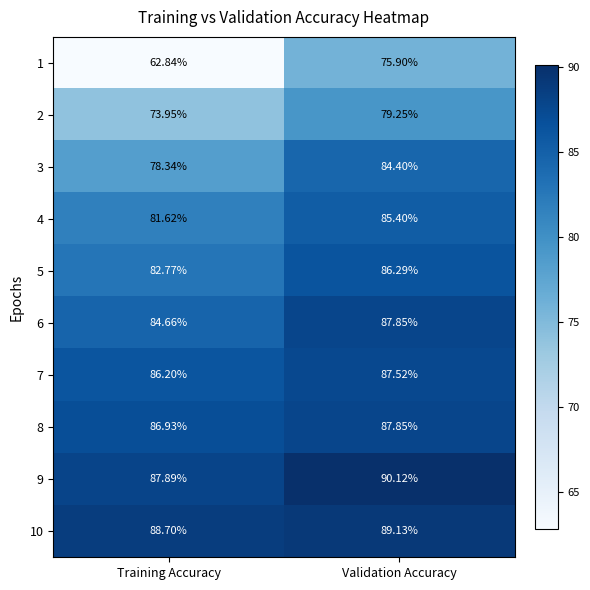

At which category does the chart reach its peak across all series?

Validation Accuracy